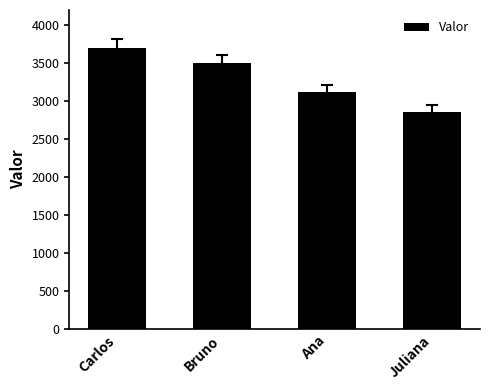

Reading right to left, extract all data points from this chart.

Juliana=2859.2	Ana=3122.6	Bruno=3503.6	Carlos=3695.7